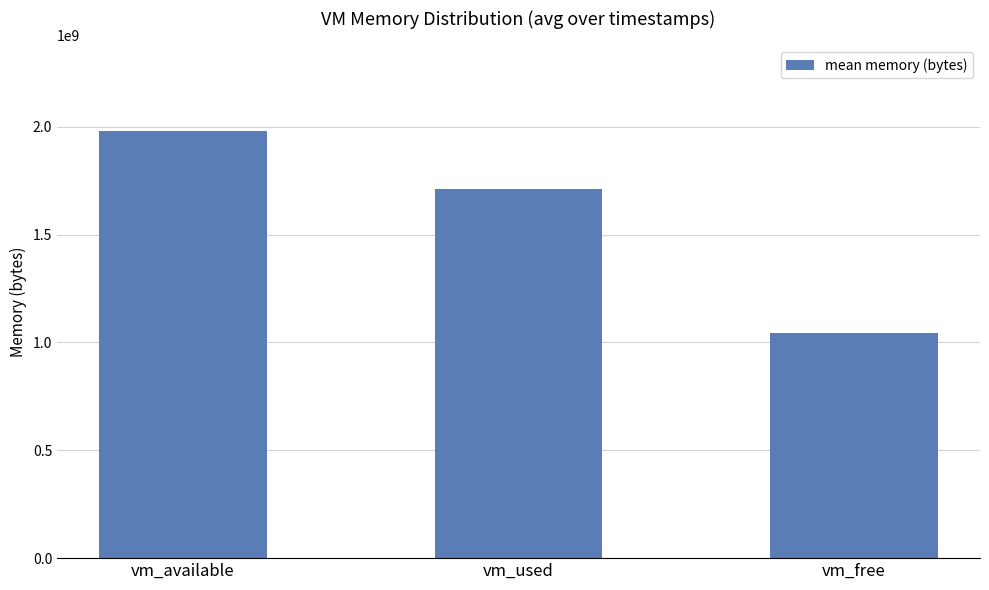

At which label is the value closest to 1511998349?

vm_used